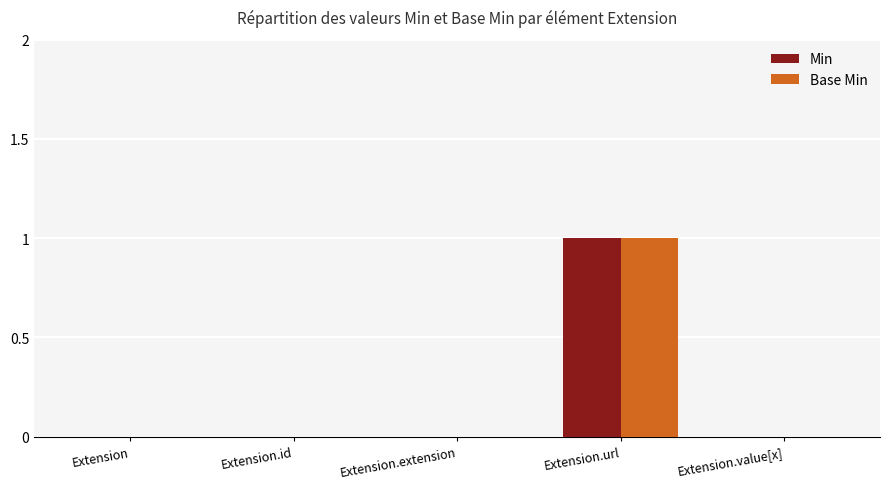

Reading left to right, list all the values displayed in this chart.

Min: Extension=0	Extension.id=0	Extension.extension=0	Extension.url=1	Extension.value[x]=0
Base Min: Extension=0	Extension.id=0	Extension.extension=0	Extension.url=1	Extension.value[x]=0